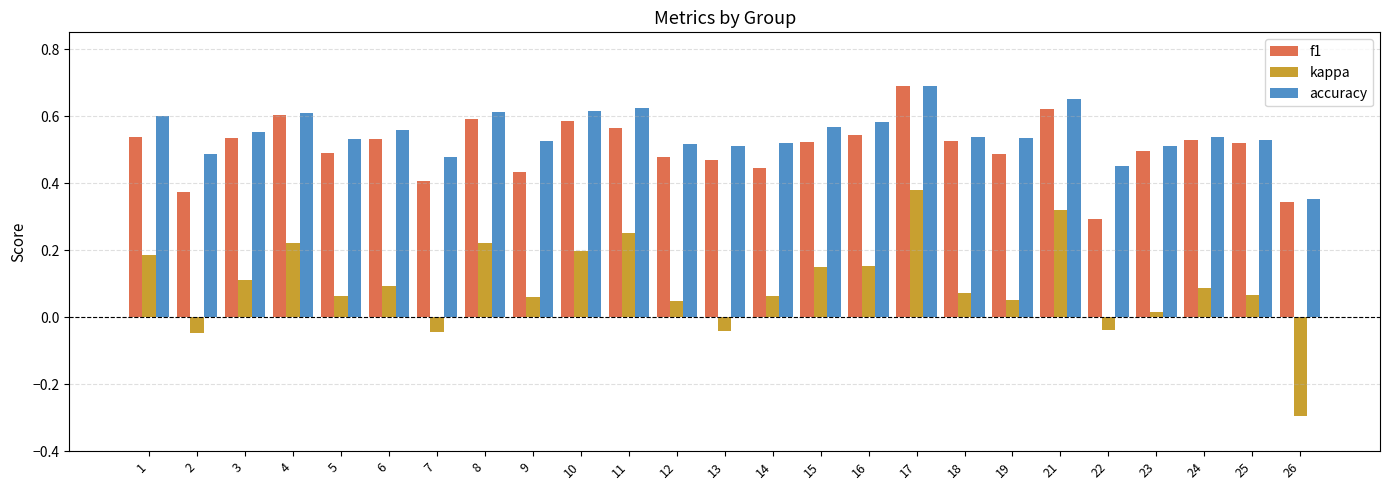

What is the lowest value of the kappa series?

-0.3